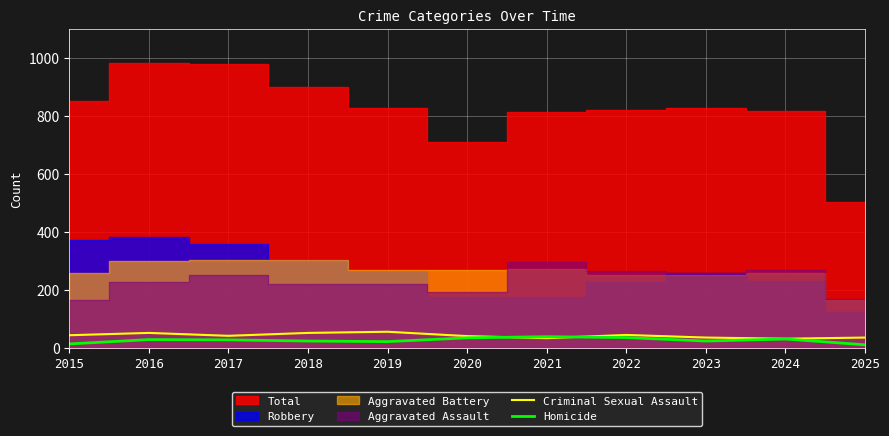

What is the highest value of the Criminal Sexual Assault series?

55